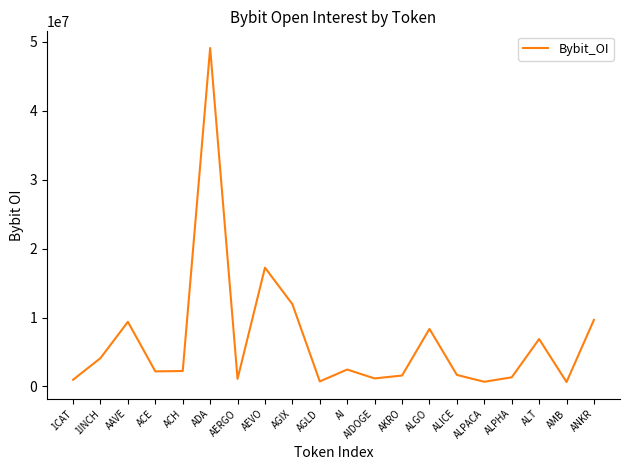

What is the sum of all values?

133392458